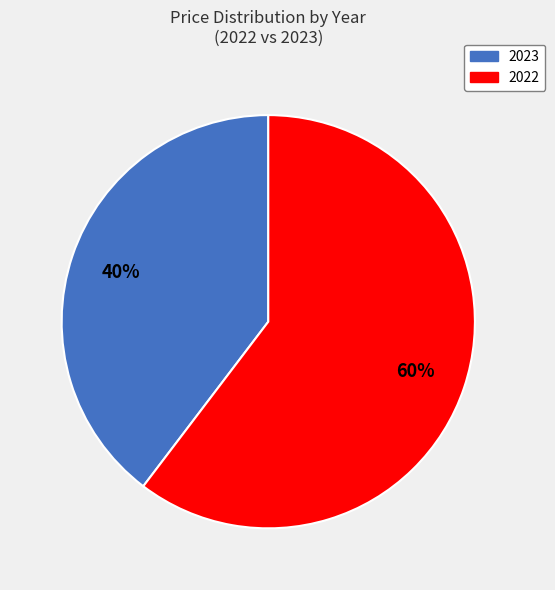

How many slices are in this pie chart?

2